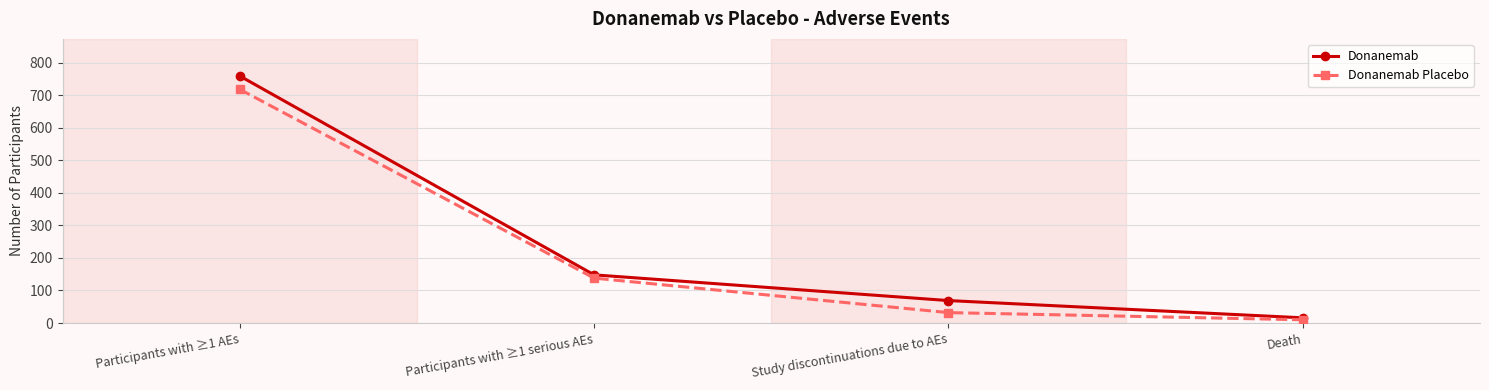

Which series has the widest spread of values?

Donanemab